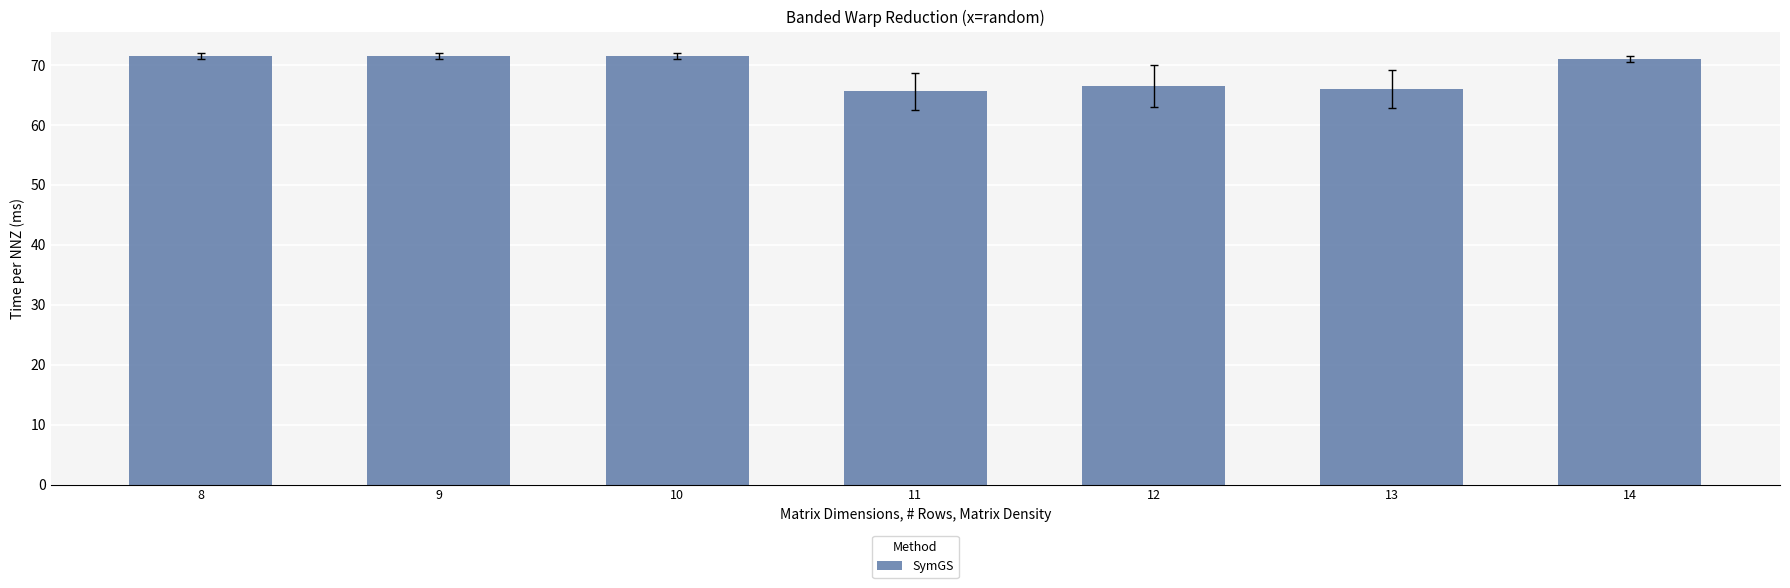

Reading right to left, extract all data points from this chart.

71.0	66.0	66.5	65.6	71.5	71.5	71.5